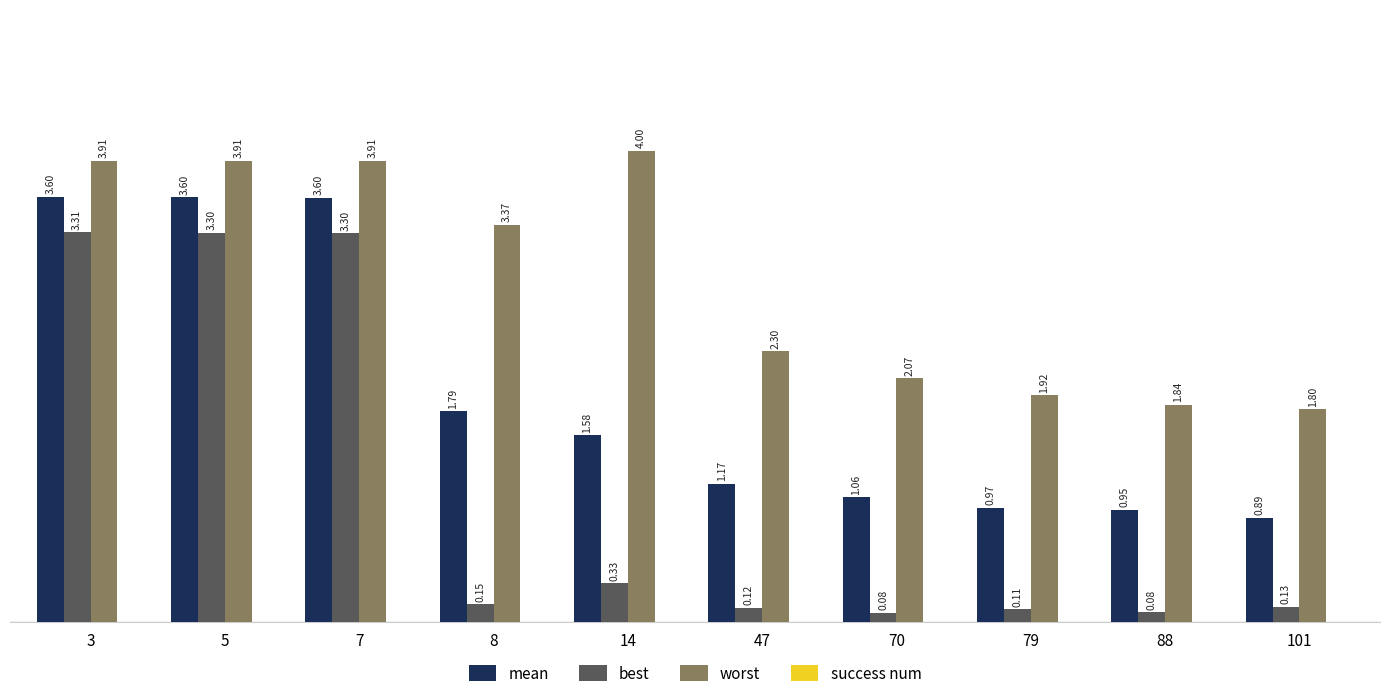

How many bars are there in each group?

3